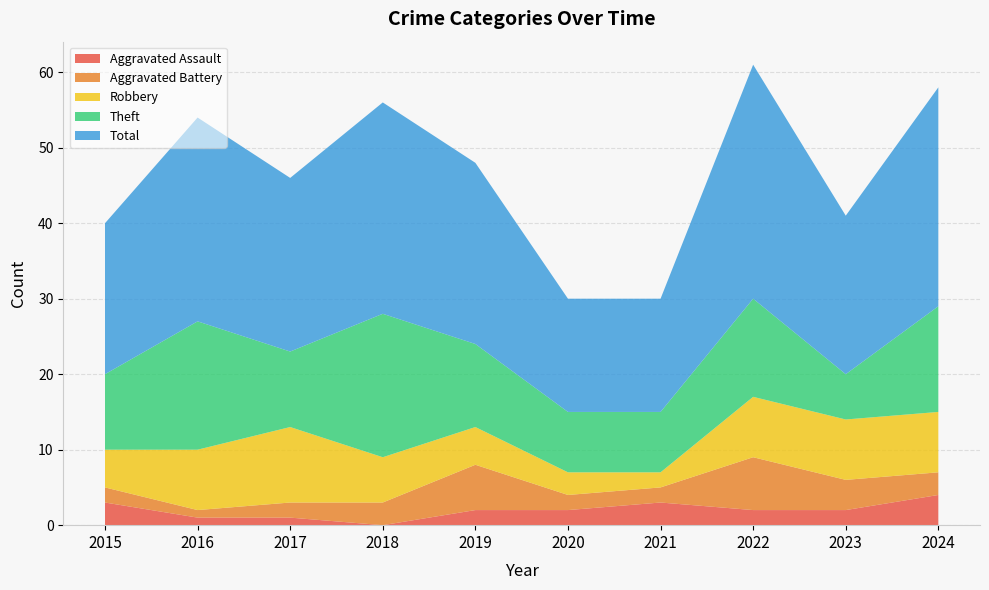

Reading left to right, transcribe all the data shown in this chart.

Aggravated Assault: 3	1	1	0	2	2	3	2	2	4
Aggravated Battery: 2	1	2	3	6	2	2	7	4	3
Robbery: 5	8	10	6	5	3	2	8	8	8
Theft: 10	17	10	19	11	8	8	13	6	14
Total: 20	27	23	28	24	15	15	31	21	29